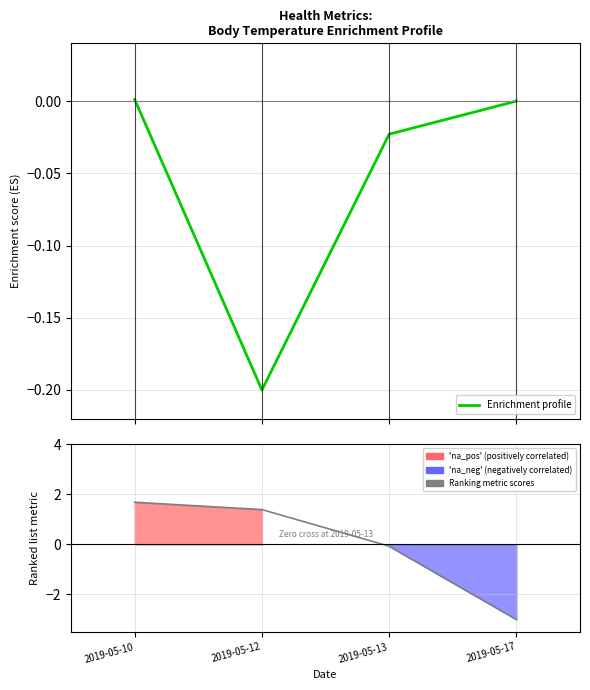

True or false: Enrichment profile has more than 1 points higher than both neighbors.

False